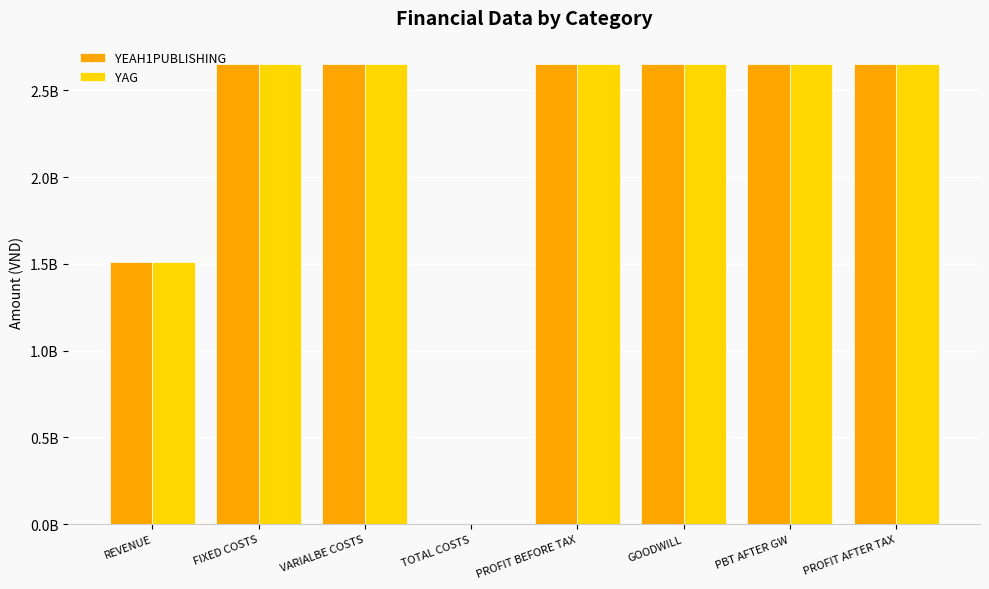

What are all the series names shown in the legend?

YEAH1PUBLISHING, YAG